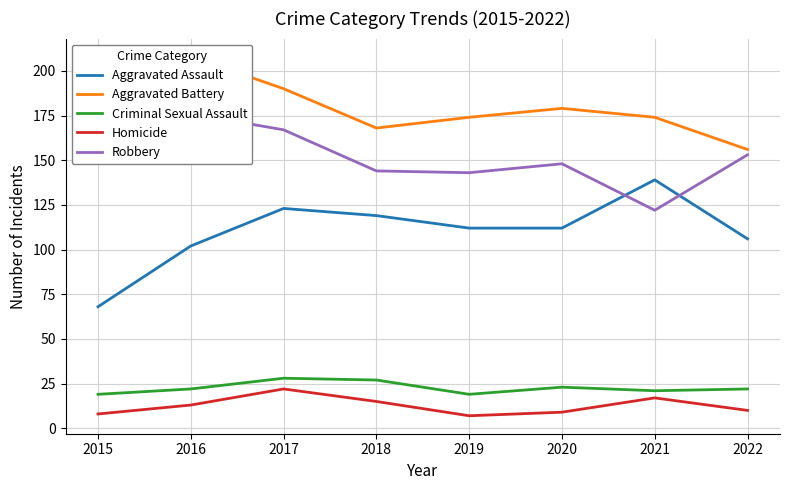

What is the value of the Homicide point at the 2nd from the left?

13